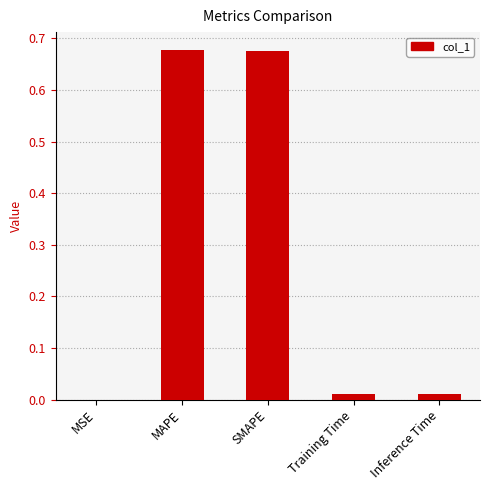

True or false: the data shows 1.1 at SMAPE.

False